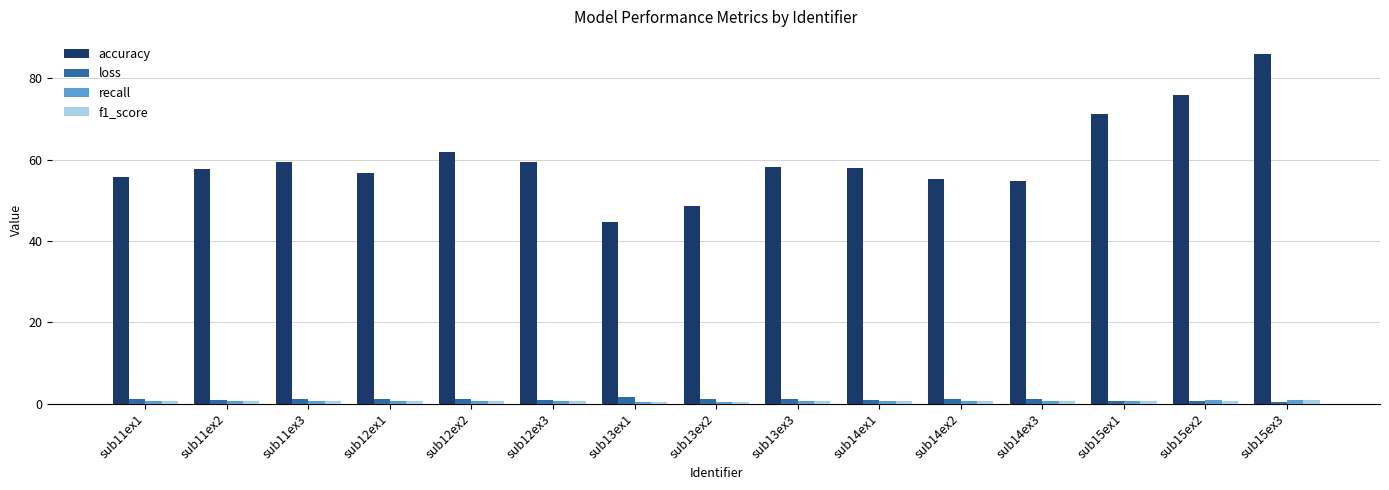

Which category has the highest value in the accuracy series?

sub15ex3